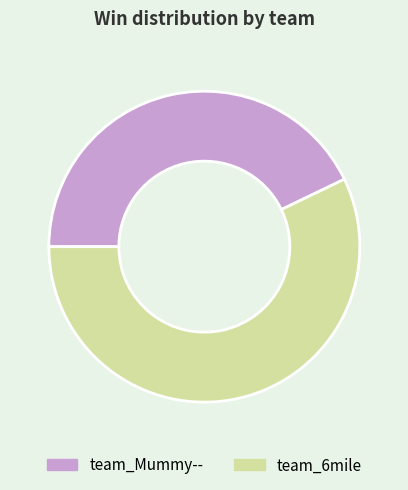

What is the majority slice?

team_6mile